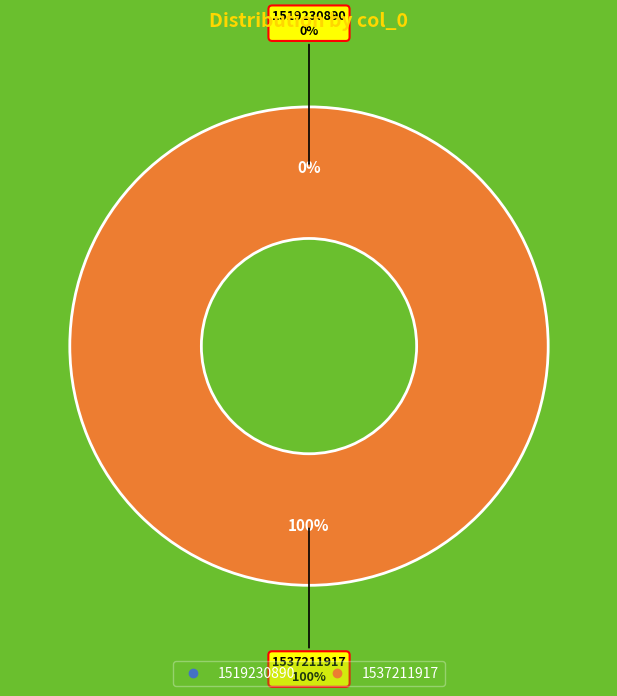

What is the largest slice in the pie chart?

1537211917